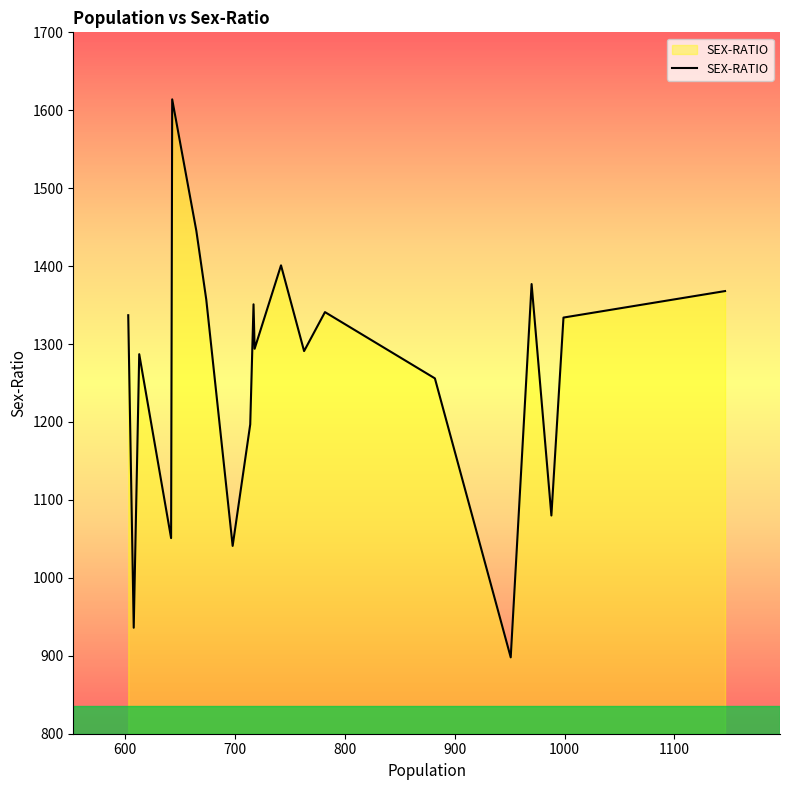

What is the difference between the maximum and minimum values?

716